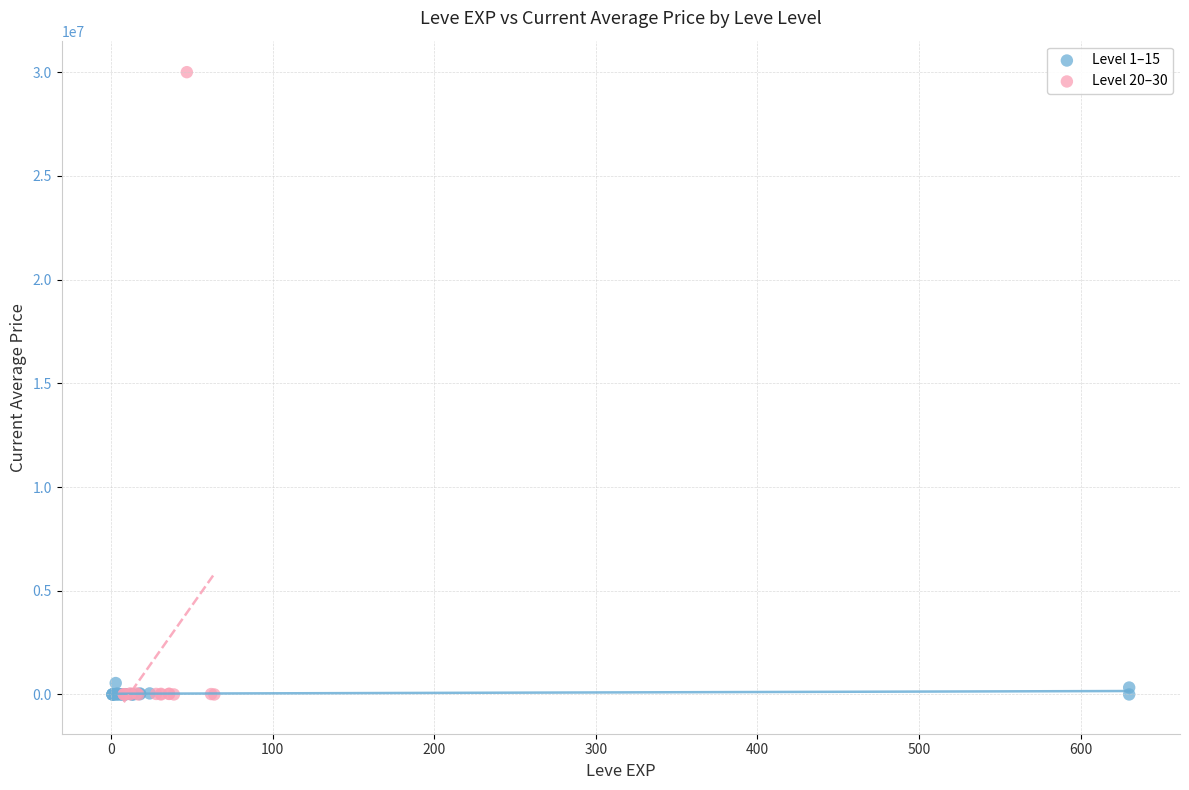

Which series reaches the maximum Y coordinate?

Level 20–30